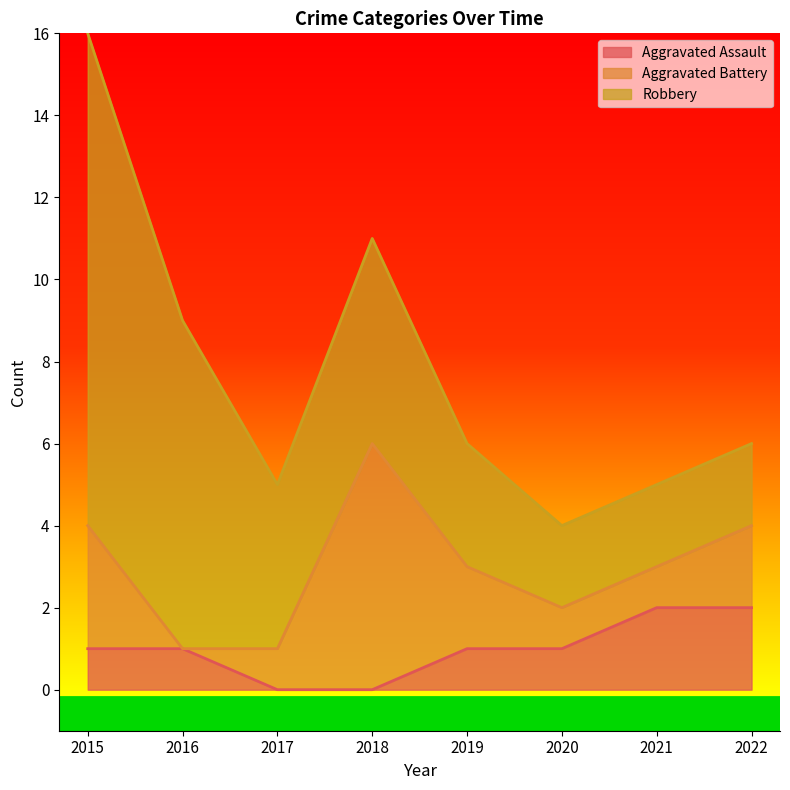

What is the difference between the Aggravated Assault values at 2017 and 2016?

1